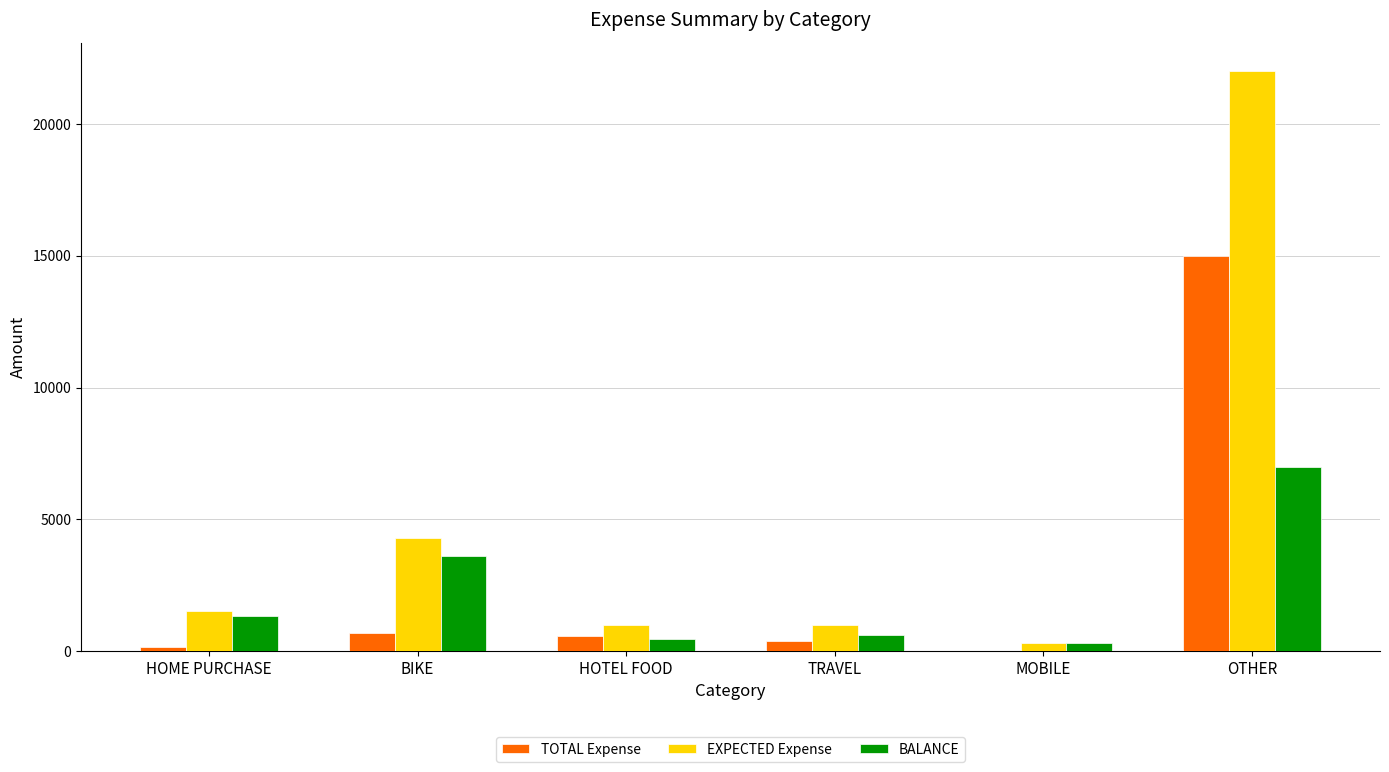

Is the value of BALANCE at HOTEL FOOD greater than the value of TOTAL Expense at OTHER?

No